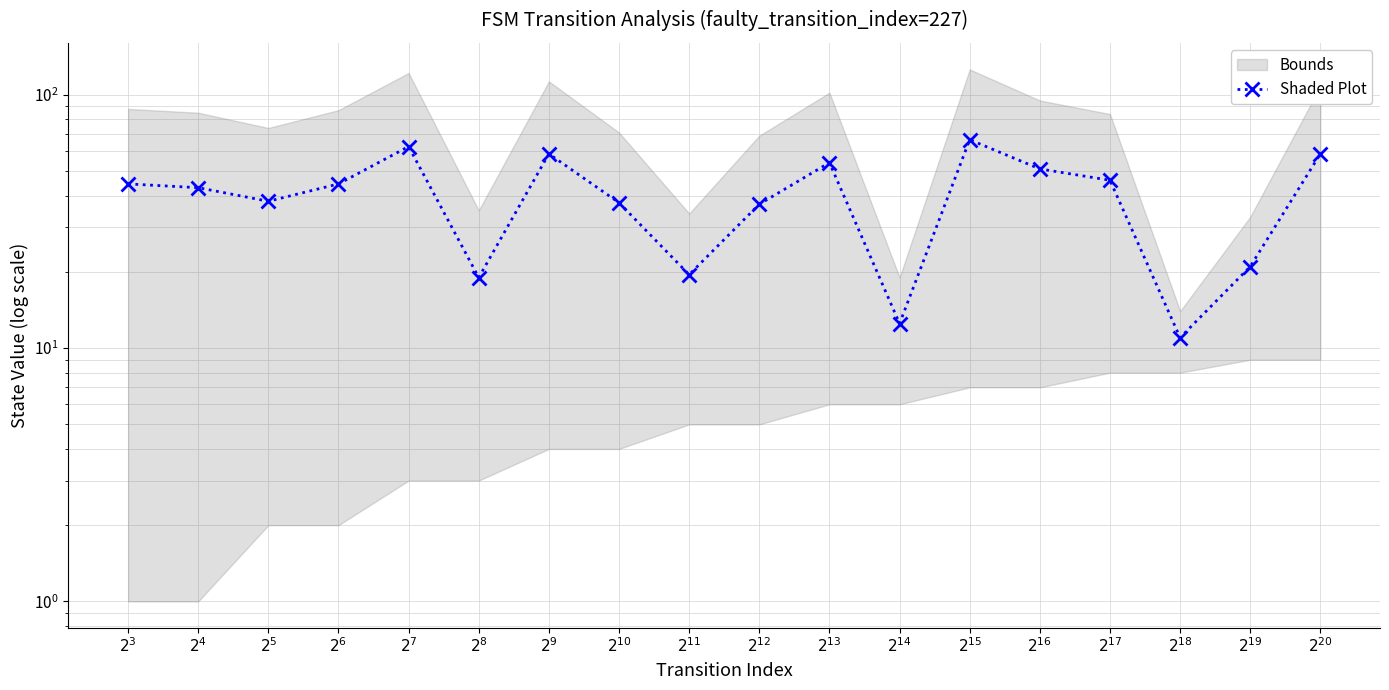

The chart shows a value of 19.5 at $2^{11}$. True or false?

True